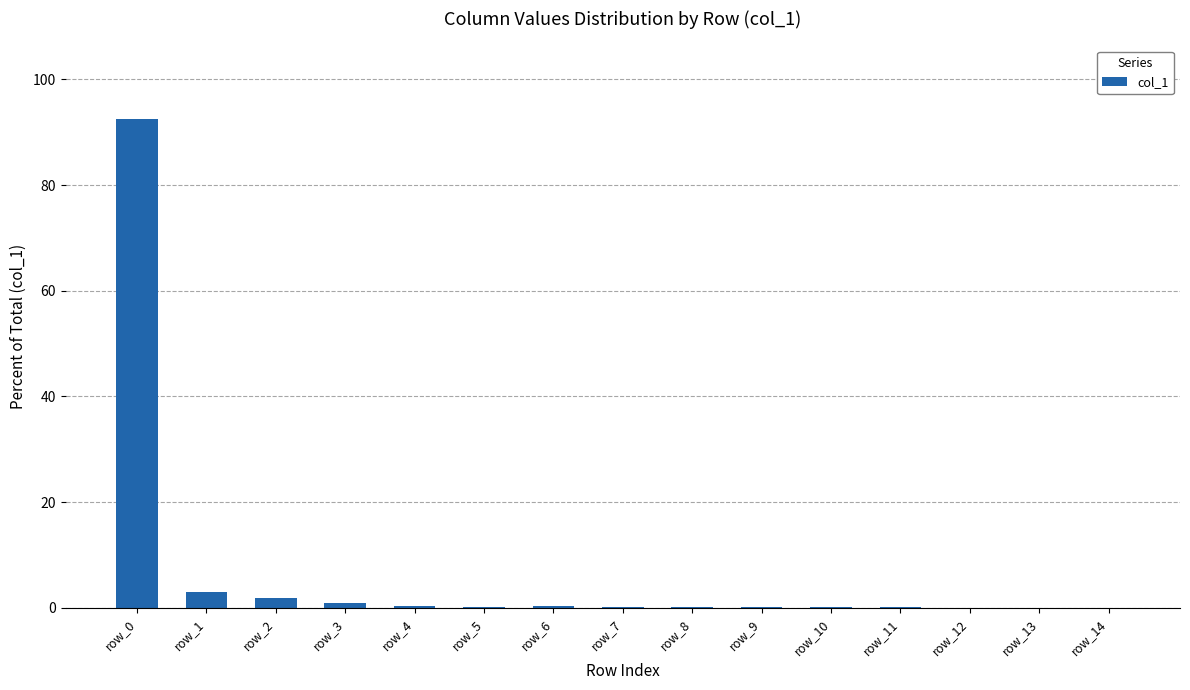

True or false: the data shows 0.8 at row_3.

True